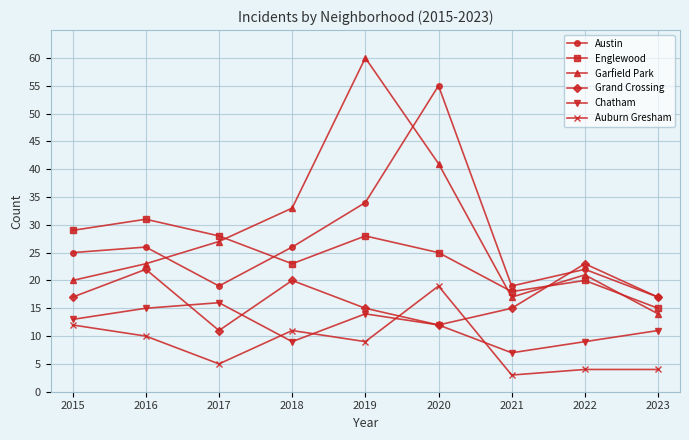

Where is the first local maximum for Chatham?

2017